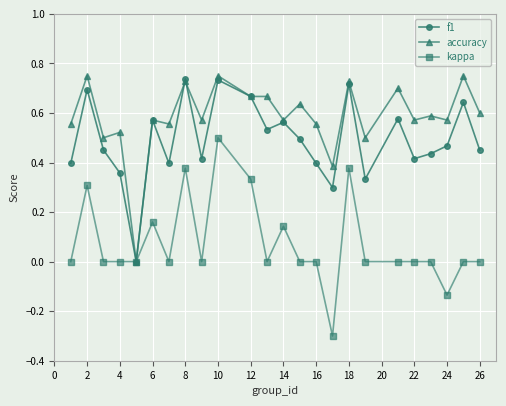

What is the smallest value displayed?

-0.3